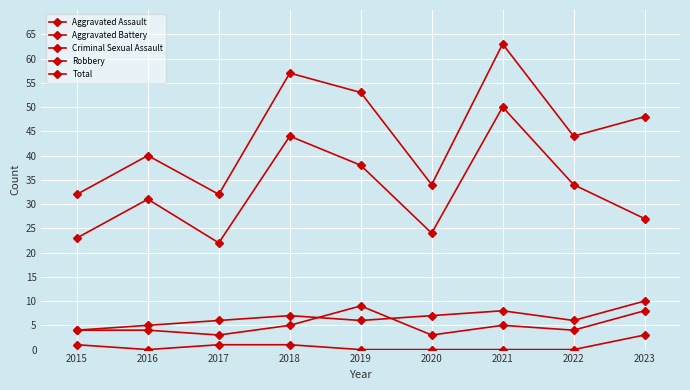

Between 2015 and 2023, which is larger?

2023